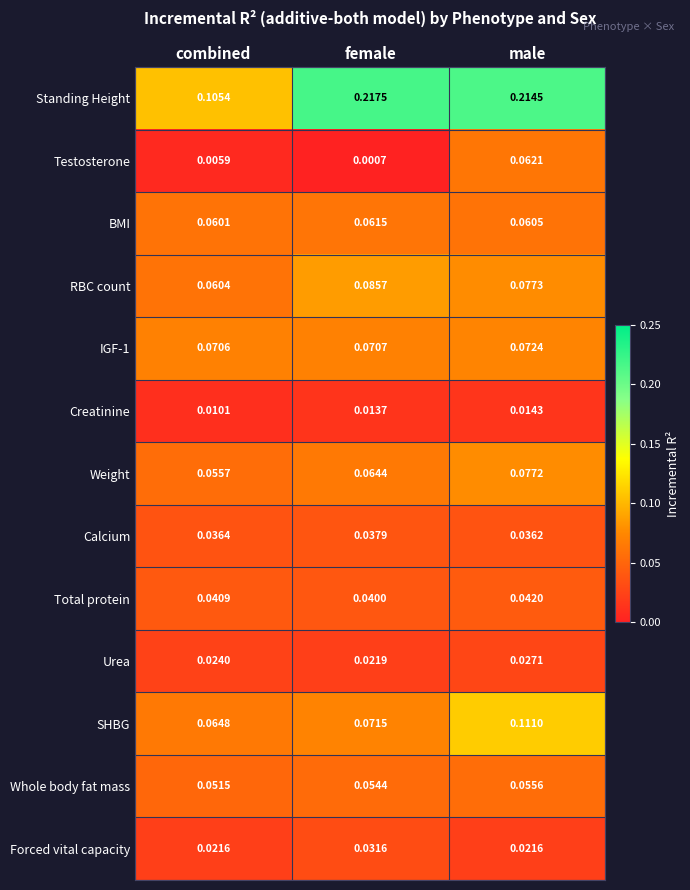

Between female and male, which series saw the biggest shift?

Testosterone